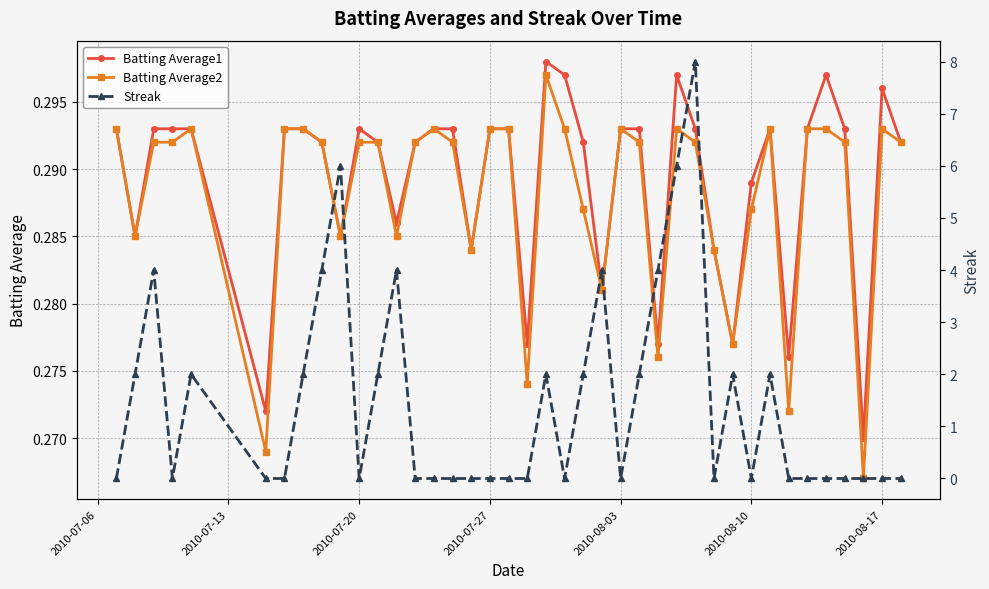

Which series has the largest total across all categories?

Streak